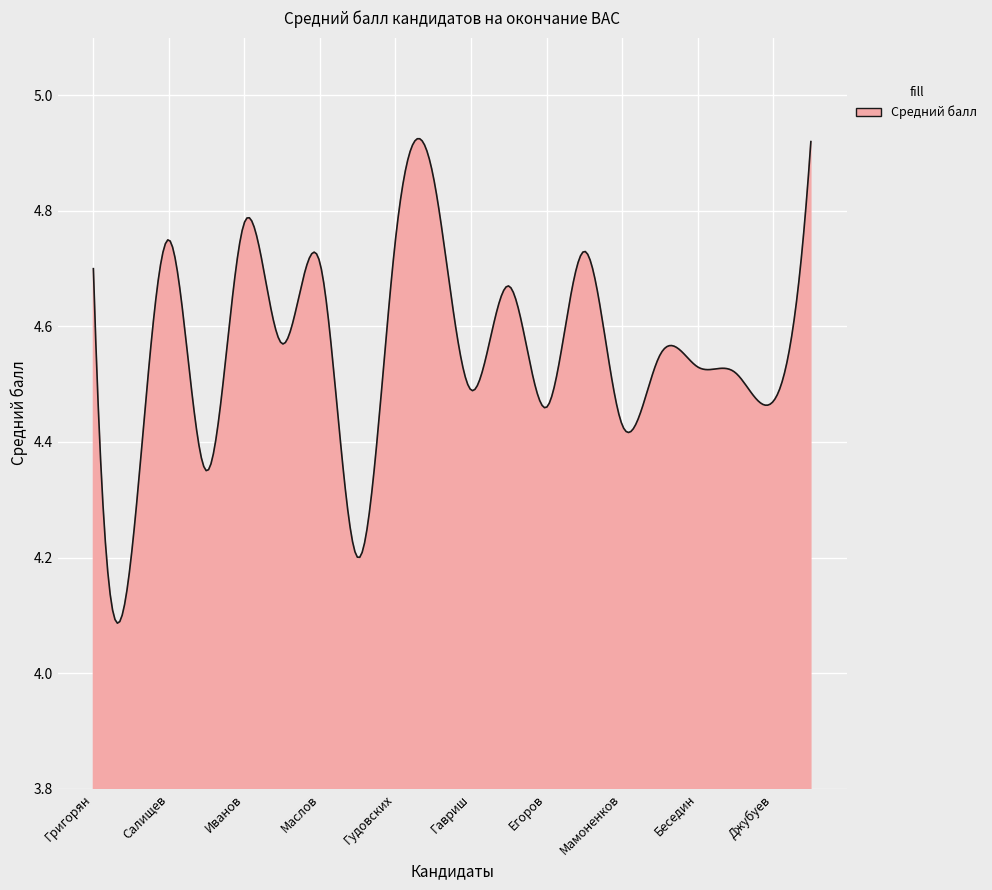

What is the difference between the maximum and minimum values?

0.8